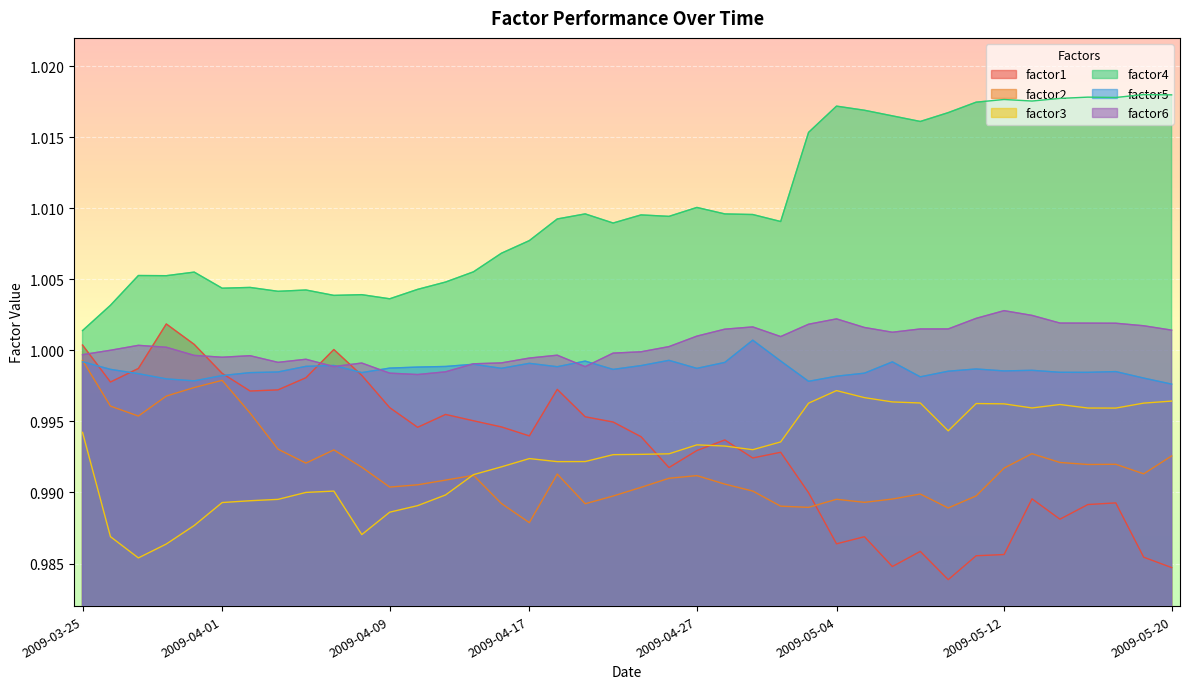

How many values in the factor6 series are below 1?

18